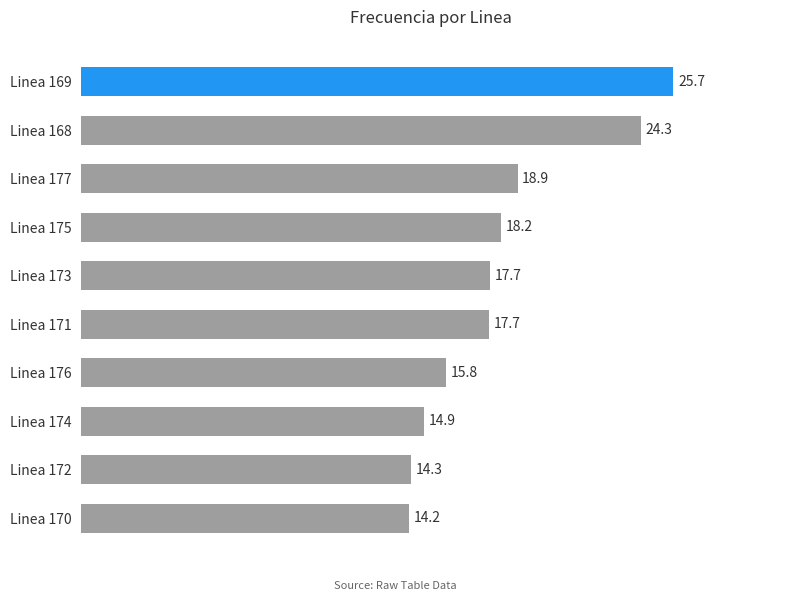

Does the chart contain stacked bars?

No